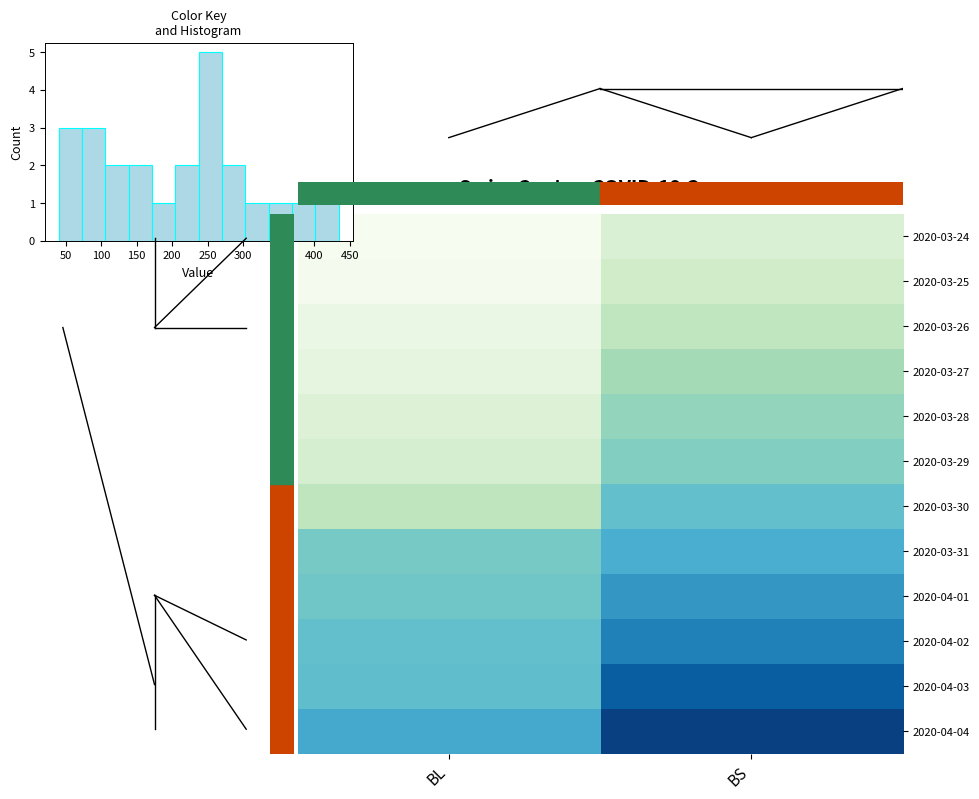

Which series has the largest range (max minus min)?

2020-04-04